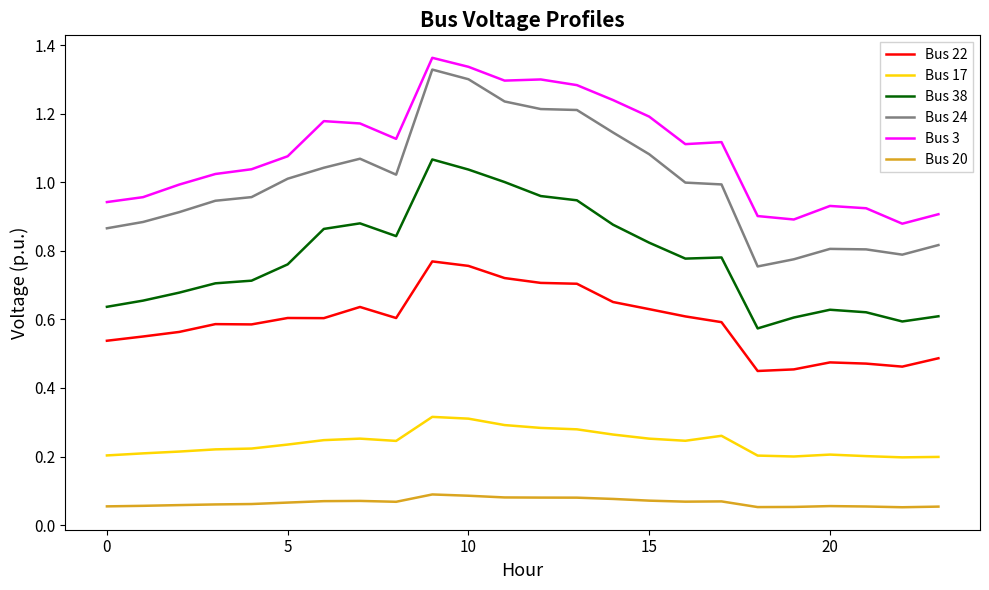

Which series has the largest range (max minus min)?

Bus 24